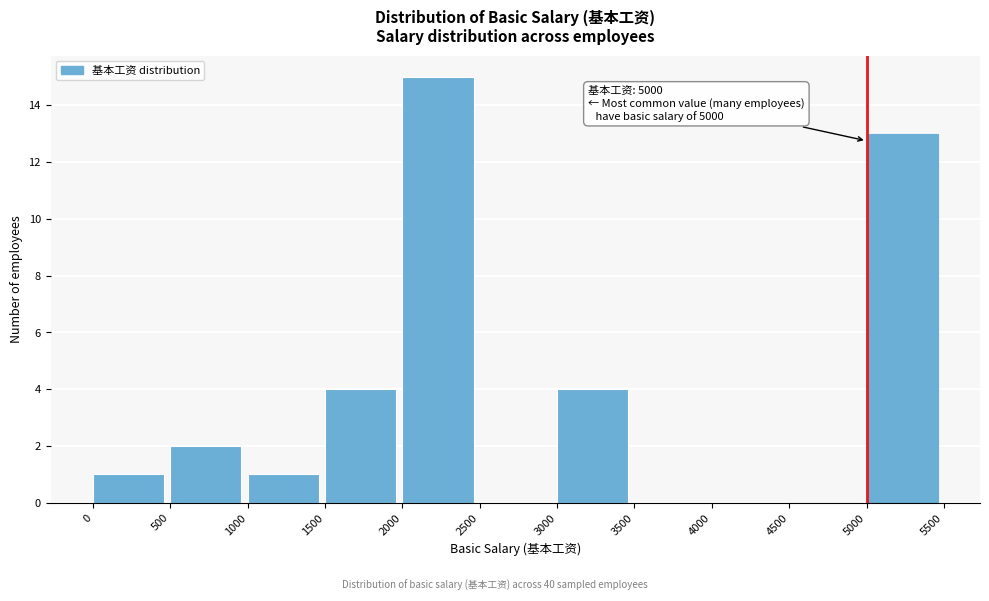

Over which range of the x-axis is the bar tallest?

2000 to 2500